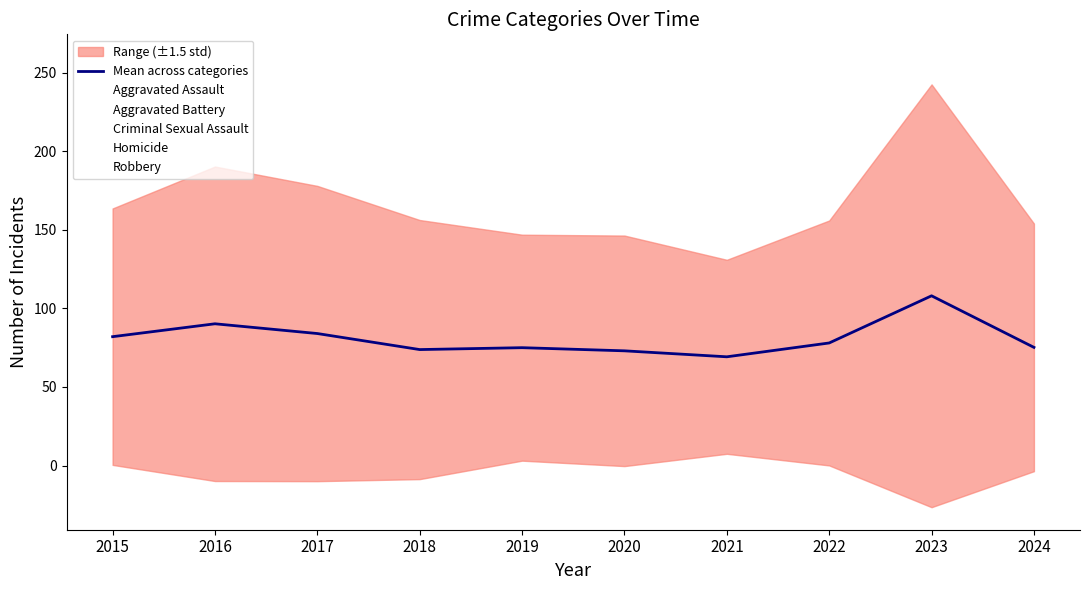

What is the sum of all values?

808.4